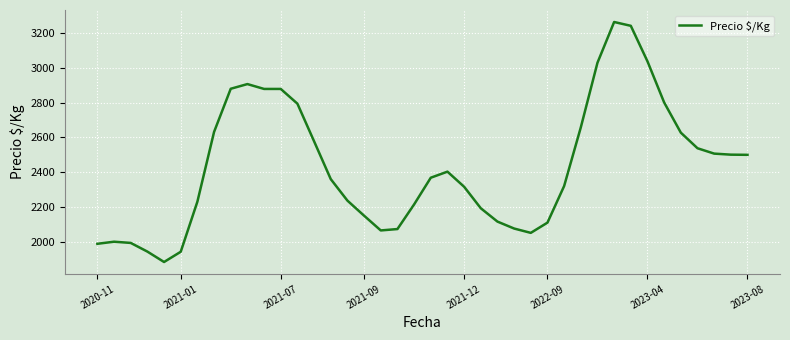

What is the smallest value displayed?

1882